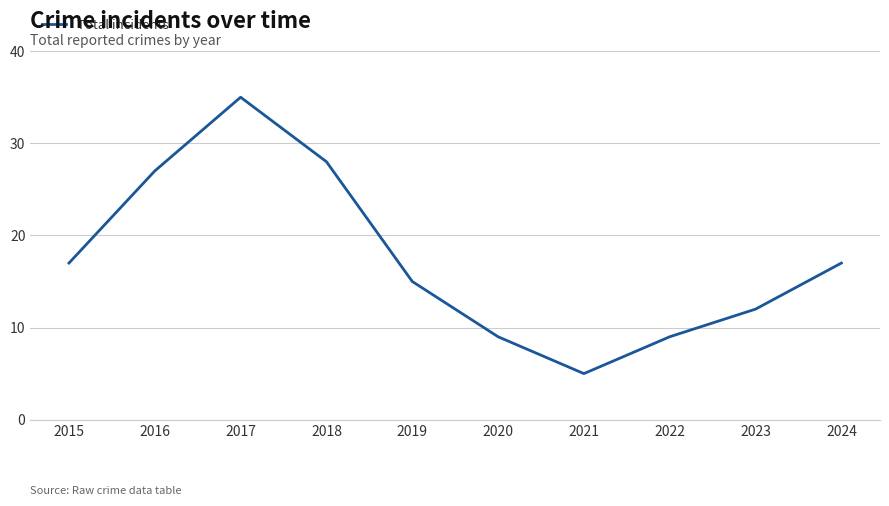

What is the difference between the maximum and minimum values?

30